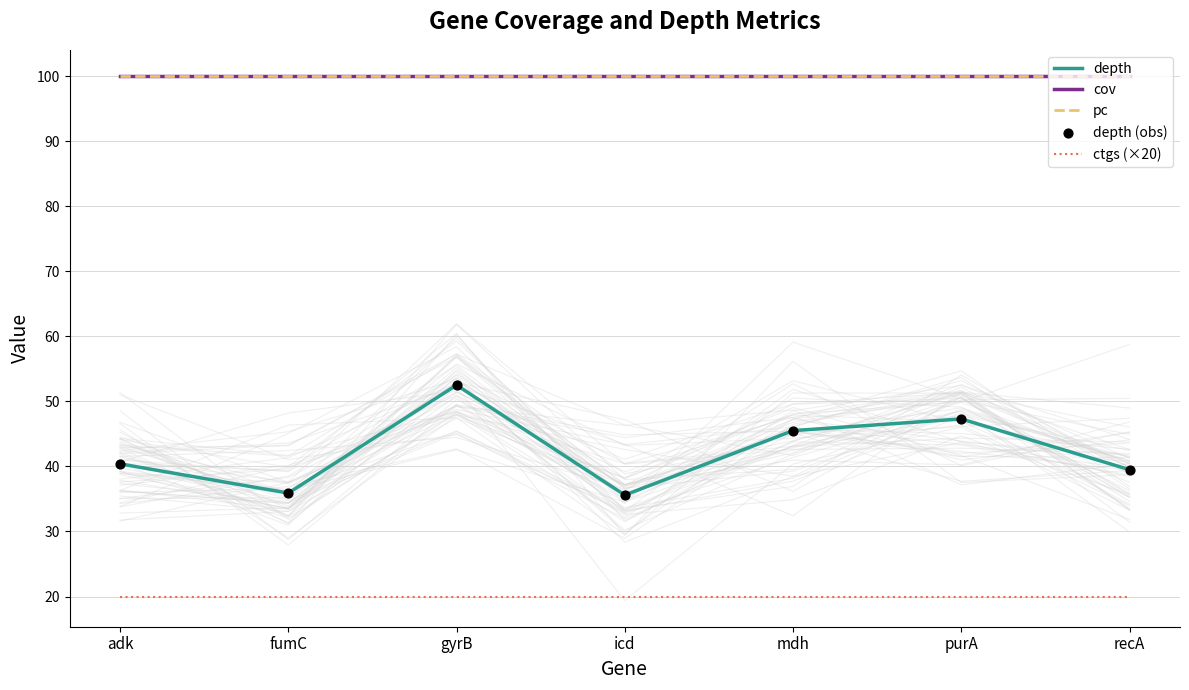

At how many categories does at least one series exceed 21?

7